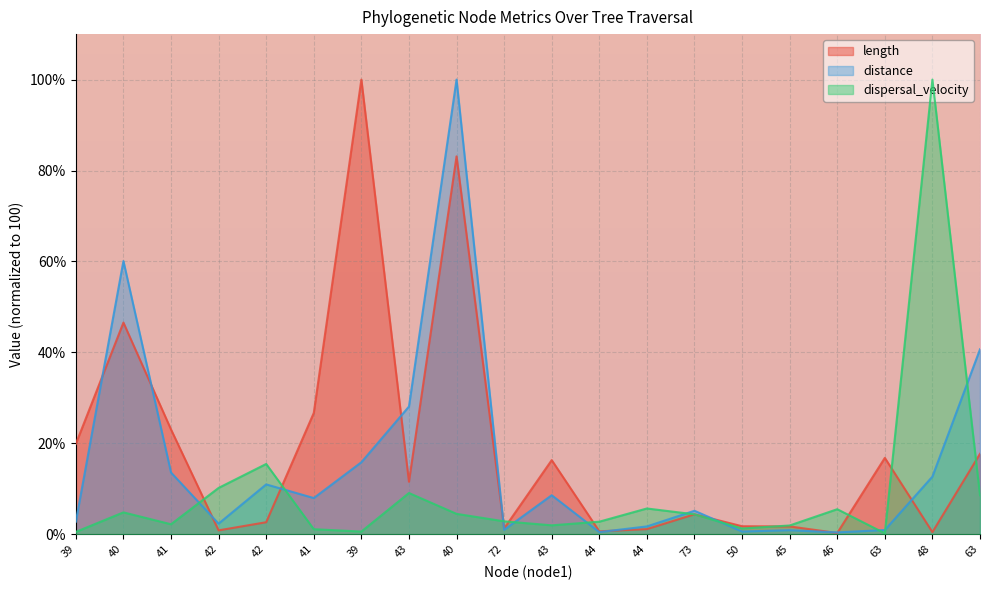

How many data points in dispersal_velocity are less than 4?

10